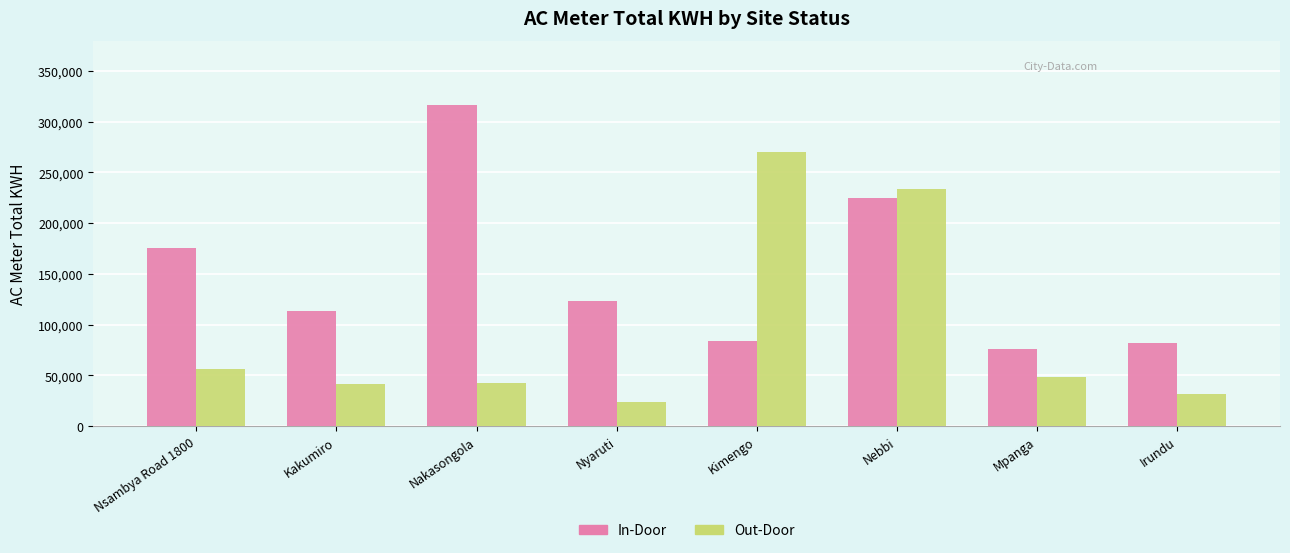

Which category has the lowest value across all series?

Nyaruti